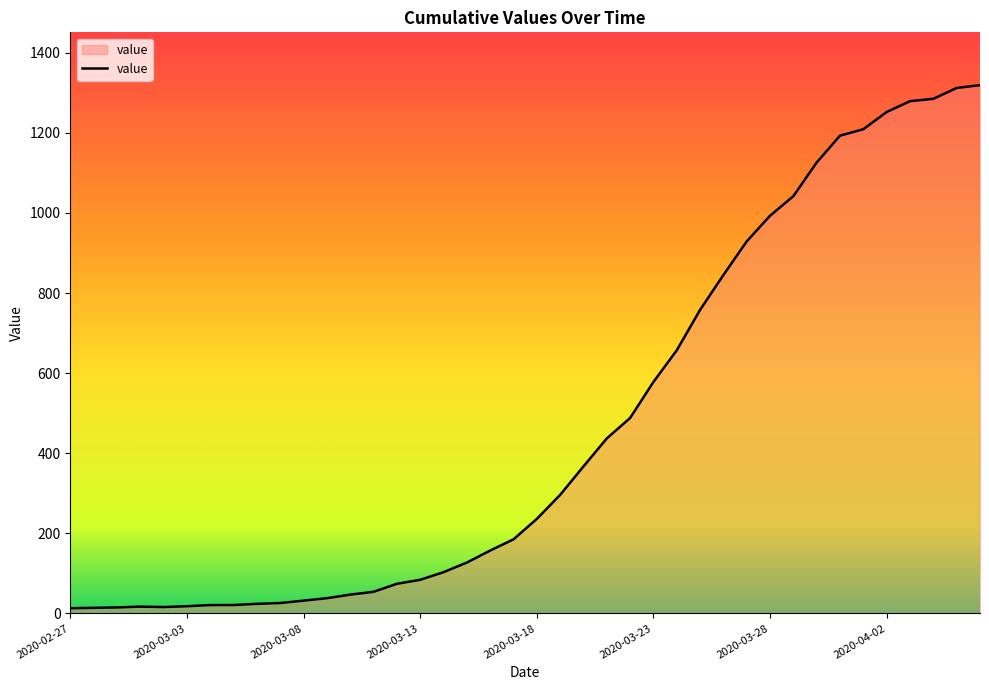

What is the difference between the maximum and minimum values?

1306